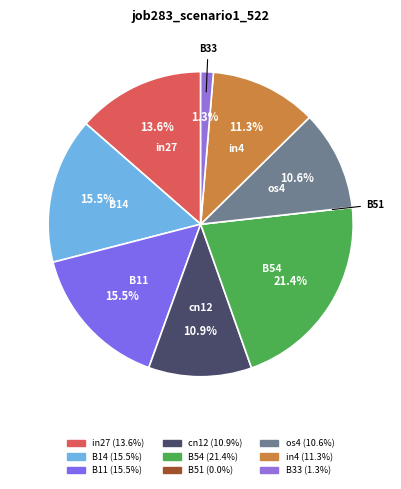

Is there any slice that represents more than half of the pie?

No